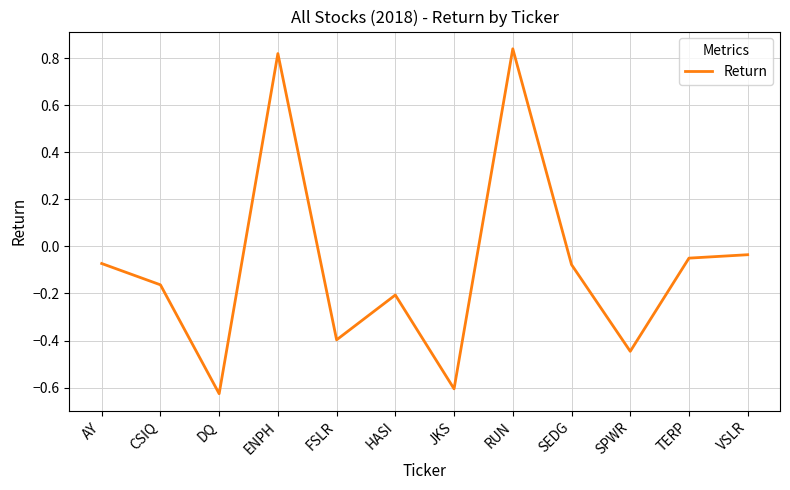

Between FSLR and JKS, which is larger?

FSLR